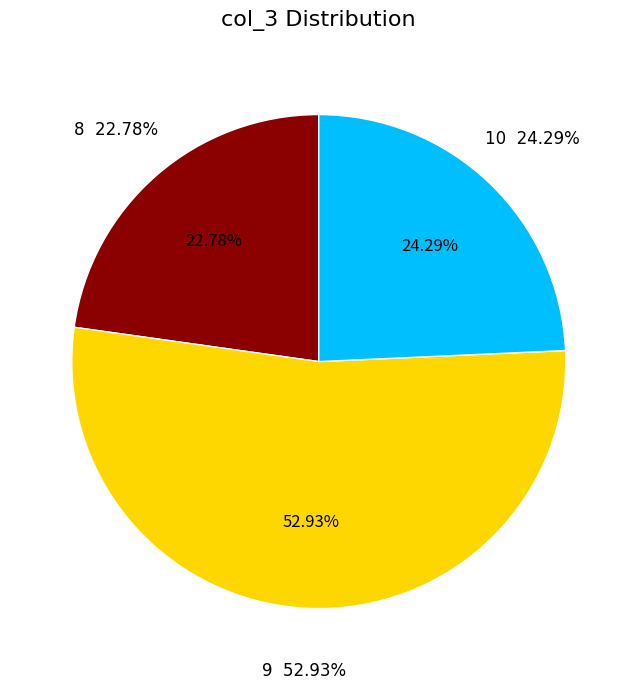

To the nearest percent, what is the difference between the 9 and 8 slice percentages?

30%